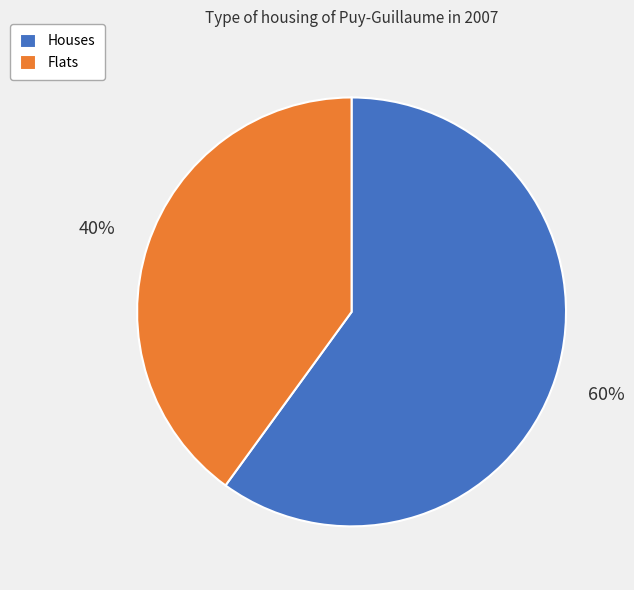

Rank the categories by value from highest to lowest.

Houses, Flats